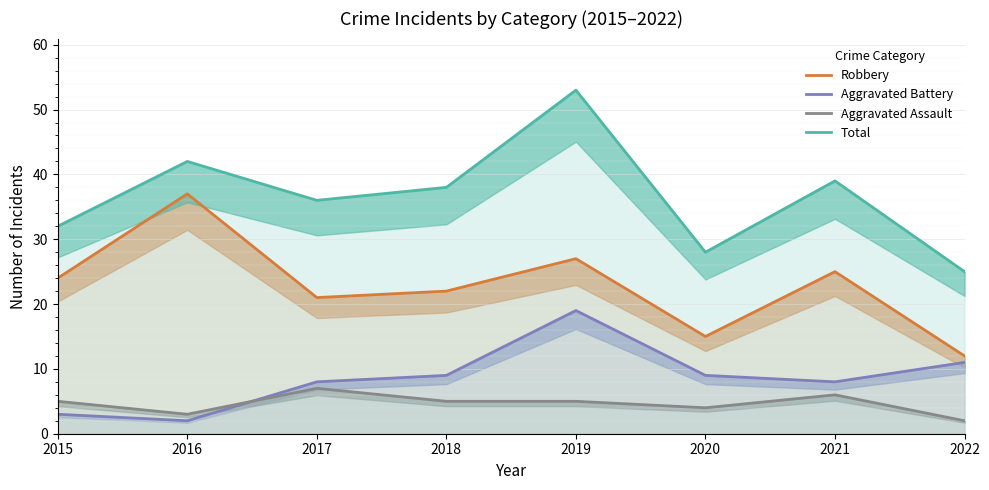

Rank the categories by Total value from lowest to highest.

2022, 2020, 2015, 2017, 2018, 2021, 2016, 2019